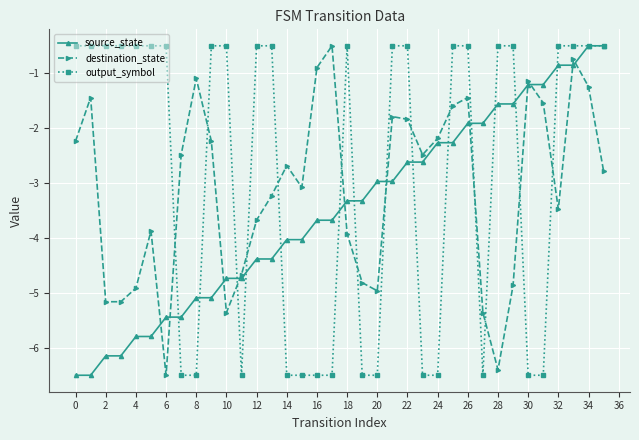

In destination_state, how many points are higher than both neighbors (excluding endpoints)?

9